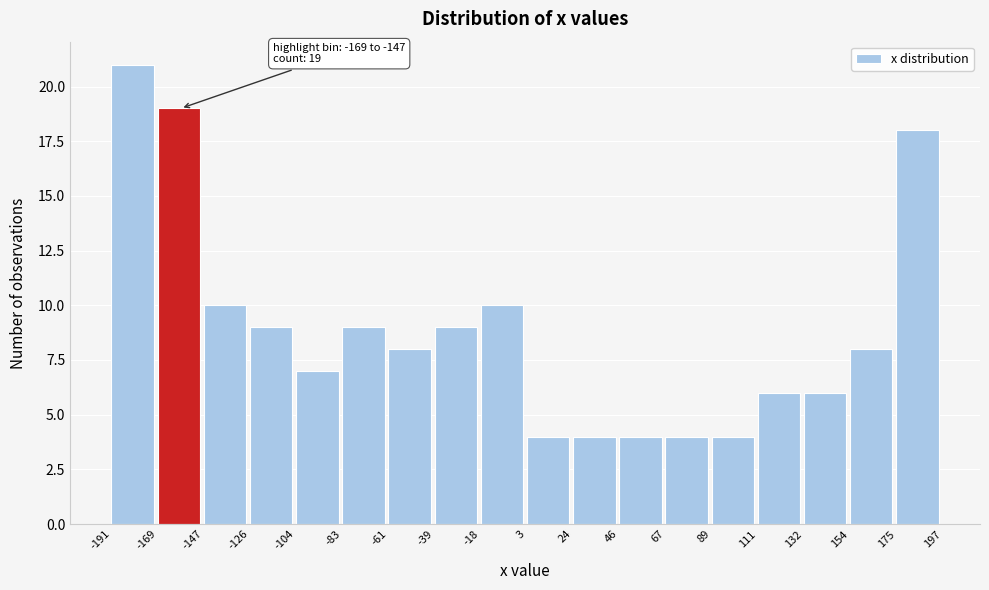

Over which range of the x-axis is the bar tallest?

-191 to -169